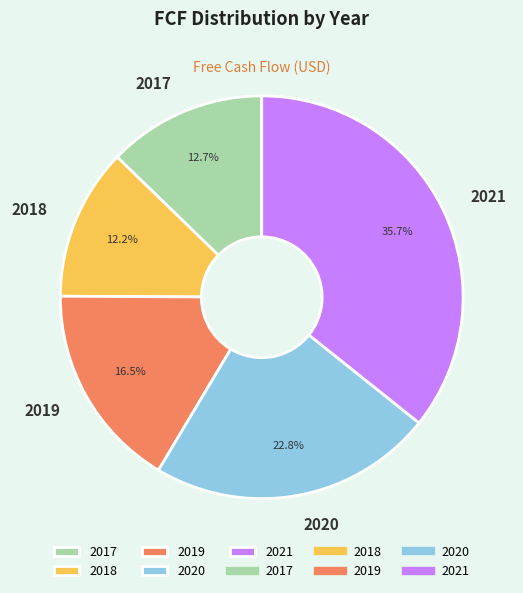

What percentage is the 2017 slice, to the nearest percent?

13%